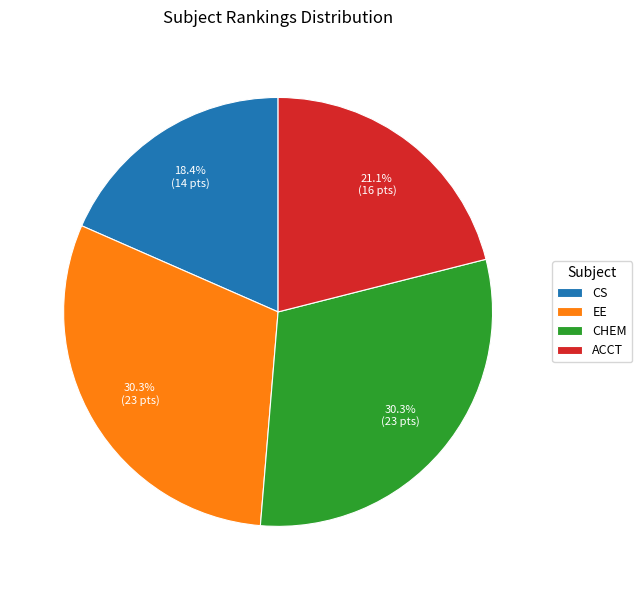

Approximately how many times larger is the value at ACCT compared to CHEM?

0.7